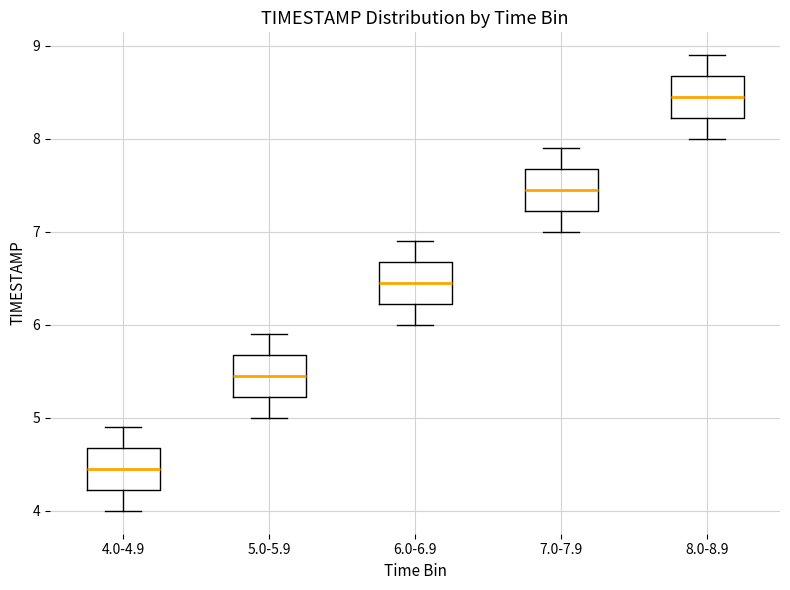

Where does the upper whisker of the box for 4.0-4.9 end on the y-axis? The values are not printed on the chart, so give them approximately, as read against the axis.

4.9